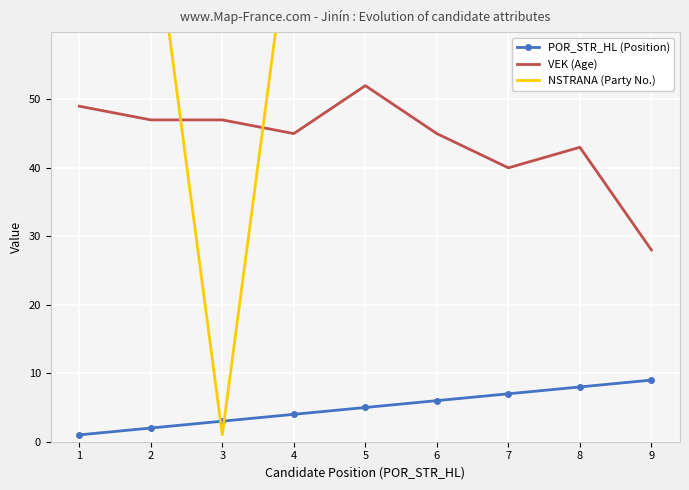

True or false: VEK (Age) and POR_STR_HL (Position) cross at least once.

False